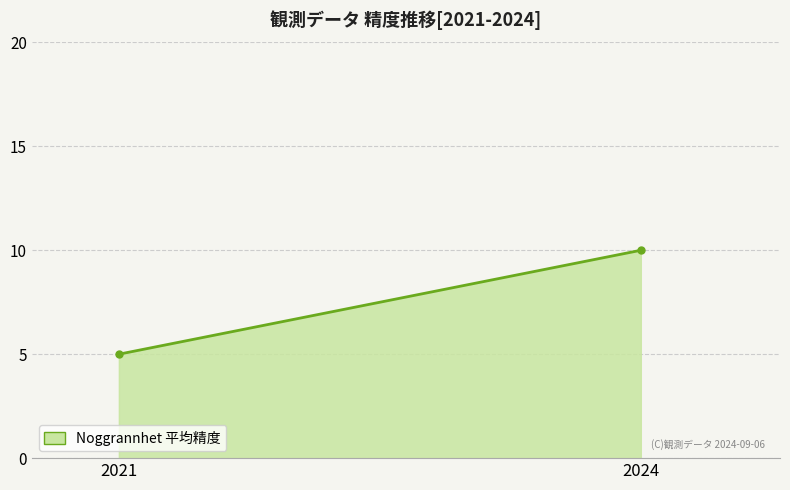

What is the difference between the values at 2021-10-19 and 2024-09-06?

5